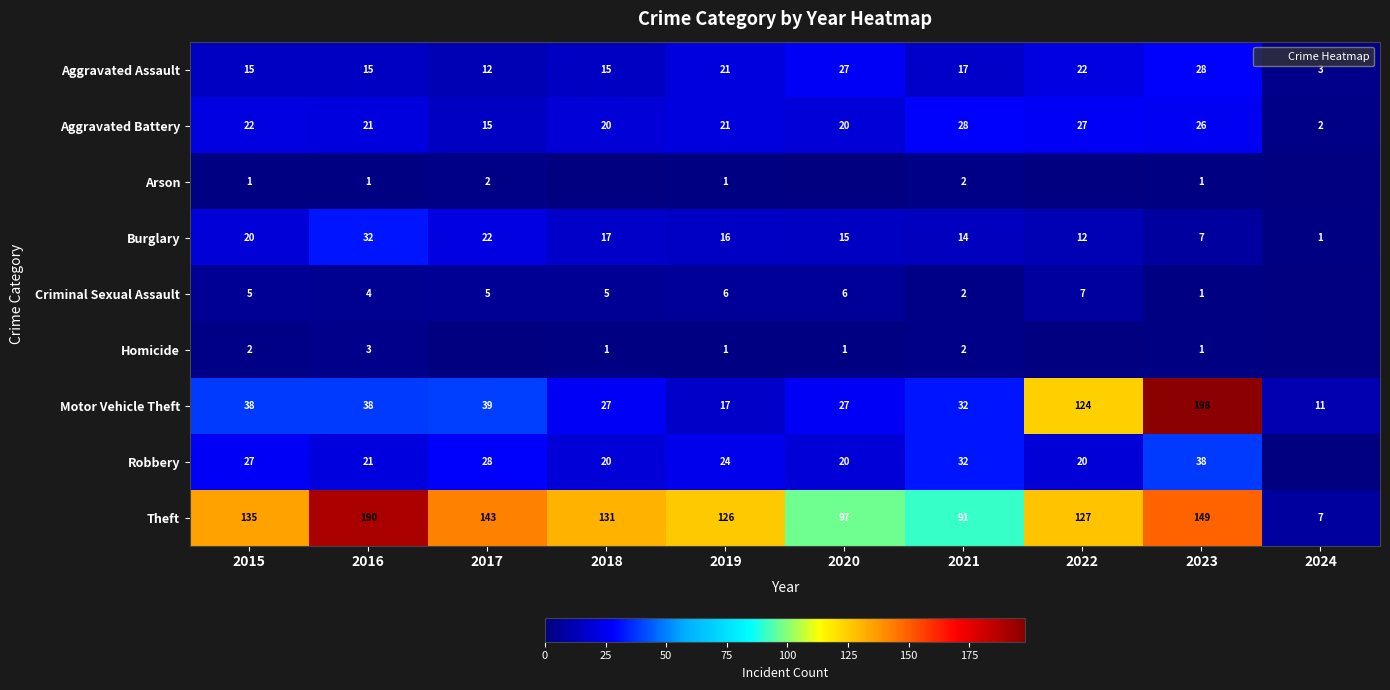

At which label does Criminal Sexual Assault first exceed 5?

2019